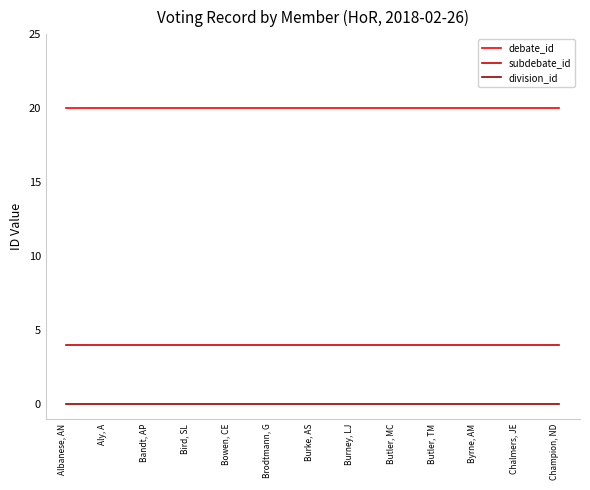

True or false: subdebate_id and debate_id intersect in this chart.

False